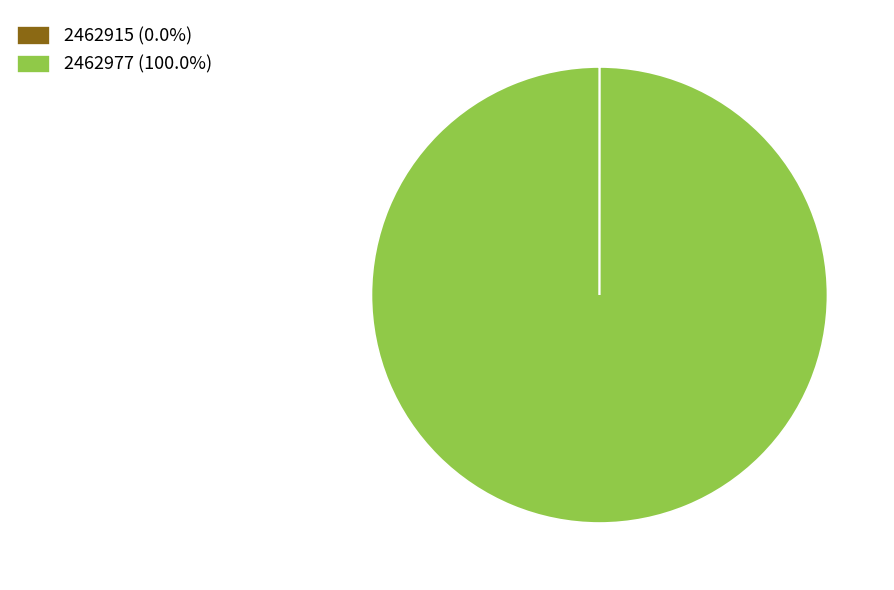

Is there any slice that represents more than half of the pie?

Yes